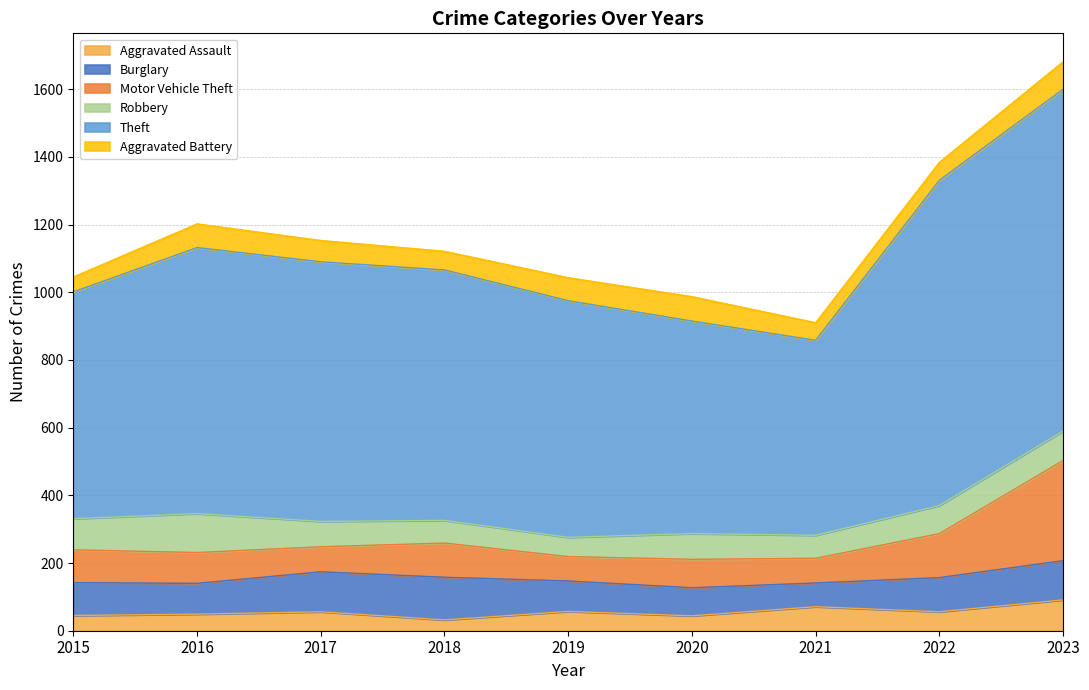

What is the value of the Aggravated Assault point at the 1st from the left?

45